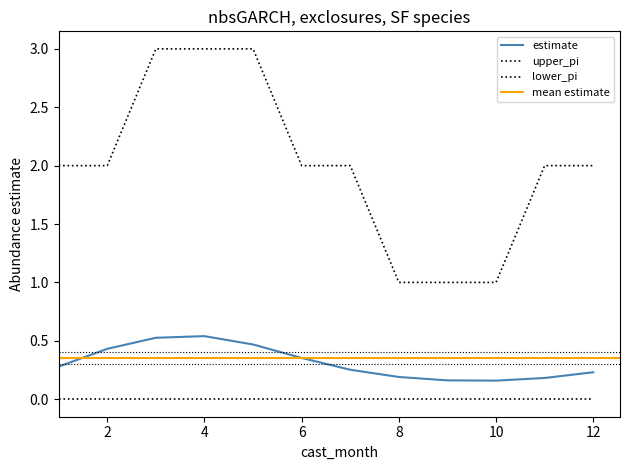

True or false: upper_pi and estimate intersect in this chart.

False